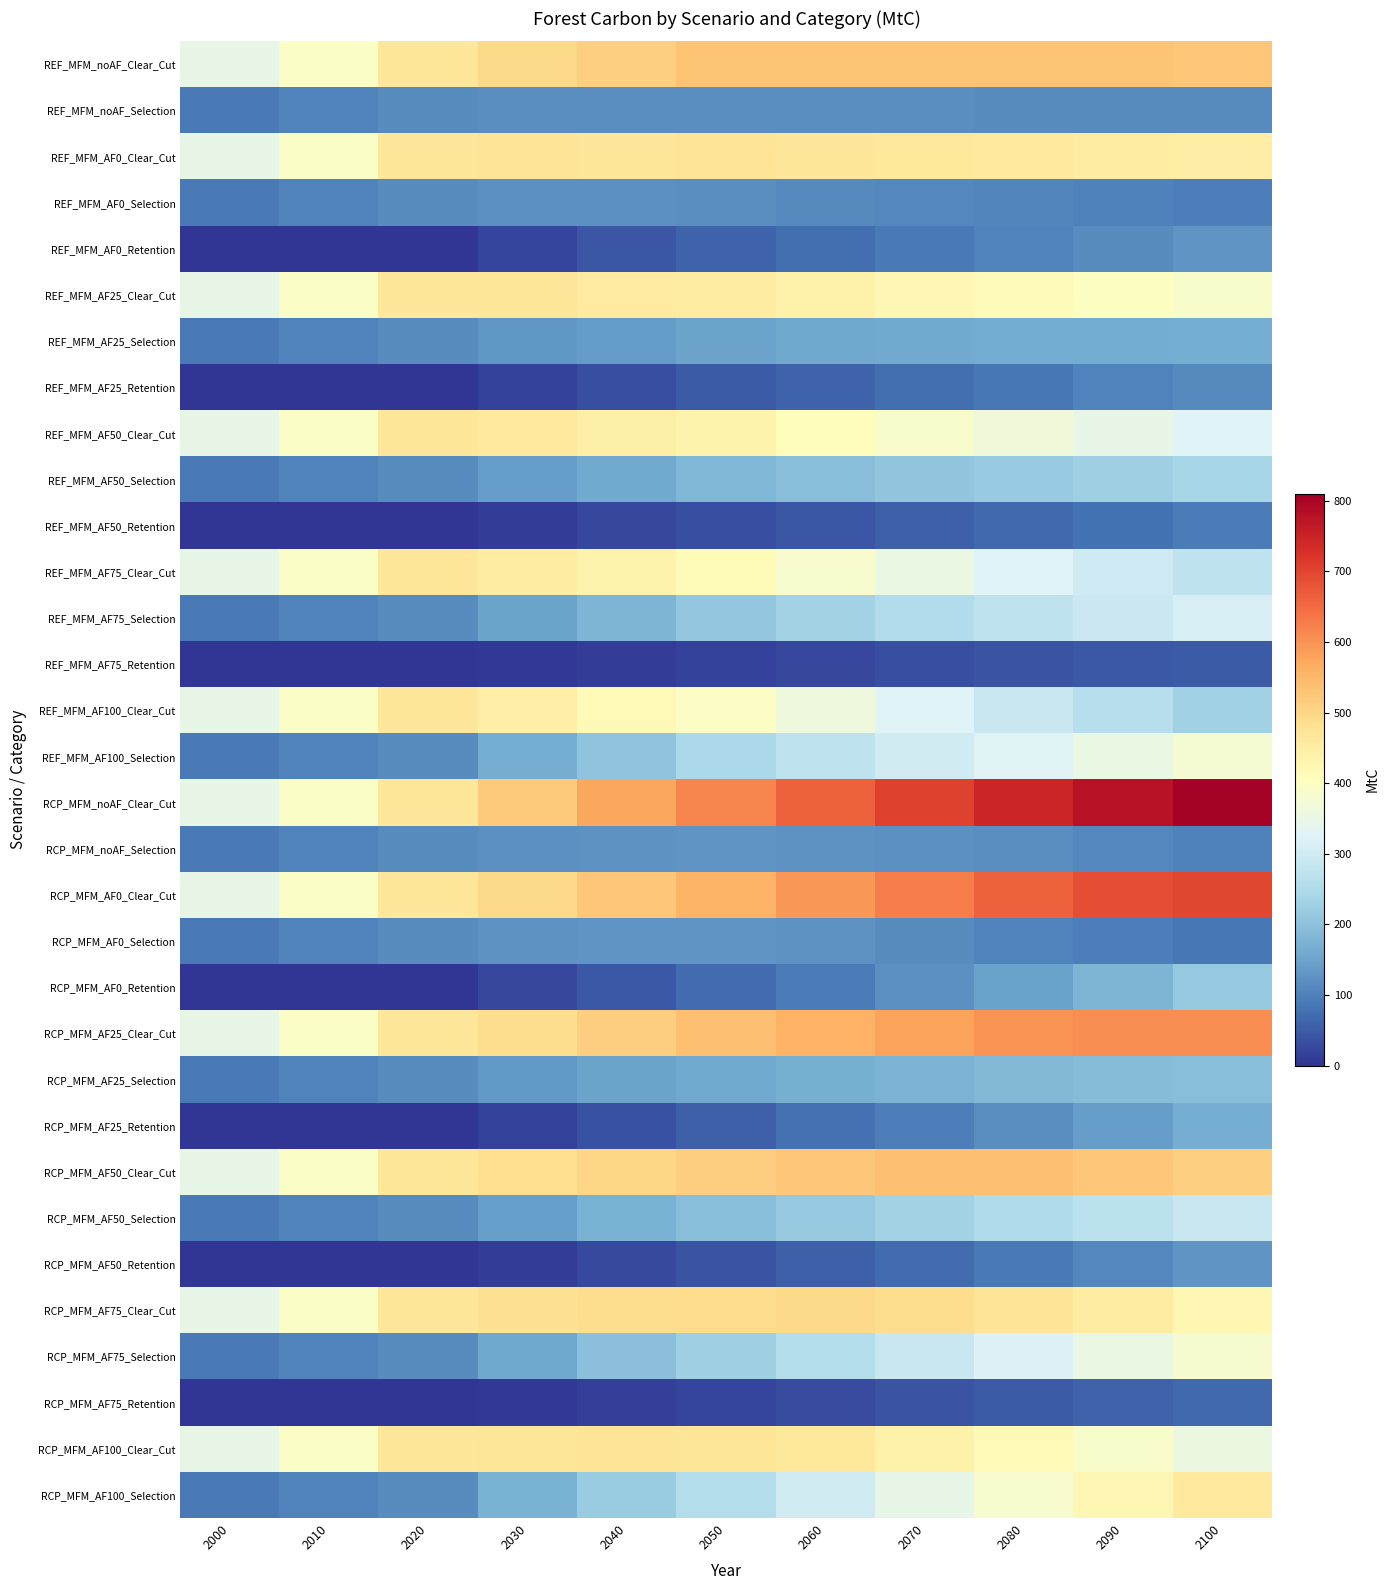

Reading right to left, transcribe all the data shown in this chart.

REF_MFM_noAF_Clear_Cut: 2100=528.0	2090=529.5	2080=530.0	2070=530.2	2060=529.8	2050=530.6	2040=512.0	2030=495.1	2020=467.5	2010=393.8	2000=345.4
REF_MFM_noAF_Selection: 2100=115.3	2090=116.4	2080=116.9	2070=117.9	2060=118.7	2050=119.8	2040=118.0	2030=118.0	2020=115.2	2010=103.1	2000=89.2
REF_MFM_AF0_Clear_Cut: 2100=449.5	2090=454.7	2080=458.8	2070=464.1	2060=467.9	2050=472.9	2040=466.8	2030=471.5	2020=466.0	2010=393.8	2000=345.4
REF_MFM_AF0_Selection: 2100=96.4	2090=100.9	2080=105.7	2070=109.6	2060=113.3	2050=120.1	2040=121.1	2030=121.4	2020=114.9	2010=103.1	2000=89.2
REF_MFM_AF0_Retention: 2100=128.8	2090=116.7	2080=104.4	2070=89.9	2060=75.8	2050=61.5	2040=41.8	2030=20.5	2020=0.0	2010=0.0	2000=0.0
REF_MFM_AF25_Clear_Cut: 2100=386.8	2090=400.6	2080=413.1	2070=425.4	2060=438.4	2050=455.3	2040=457.4	2030=466.8	2020=466.9	2010=393.8	2000=345.4
REF_MFM_AF25_Selection: 2100=167.3	2090=163.4	2080=162.1	2070=160.1	2060=155.5	2050=149.4	2040=138.0	2030=130.3	2020=115.1	2010=103.1	2000=89.2
REF_MFM_AF25_Retention: 2100=112.5	2090=101.7	2080=88.2	2070=74.1	2060=60.4	2050=48.5	2040=33.4	2030=16.1	2020=0.0	2010=0.0	2000=0.0
REF_MFM_AF50_Clear_Cut: 2100=322.8	2090=345.2	2080=367.0	2070=388.6	2060=409.3	2050=435.6	2040=445.8	2030=460.0	2020=465.9	2010=393.8	2000=345.4
REF_MFM_AF50_Selection: 2100=237.4	2090=226.4	2080=216.3	2070=206.2	2060=195.3	2050=180.5	2040=158.7	2030=141.3	2020=115.0	2010=103.1	2000=89.2
REF_MFM_AF50_Retention: 2100=92.0	2090=81.0	2080=69.2	2070=56.9	2060=44.1	2050=33.4	2040=22.9	2030=11.1	2020=0.0	2010=0.0	2000=0.0
REF_MFM_AF75_Clear_Cut: 2100=272.6	2090=297.9	2080=324.7	2070=354.2	2060=385.6	2050=415.8	2040=434.6	2030=453.9	2020=466.1	2010=393.8	2000=345.4
REF_MFM_AF75_Selection: 2100=310.4	2090=292.1	2080=273.2	2070=253.8	2060=232.9	2050=211.4	2040=180.1	2030=151.7	2020=114.8	2010=103.1	2000=89.2
REF_MFM_AF75_Retention: 2100=49.9	2090=44.8	2080=39.7	2070=32.1	2060=22.6	2050=17.4	2040=11.6	2030=6.0	2020=0.0	2010=0.0	2000=0.0
REF_MFM_AF100_Clear_Cut: 2100=230.8	2090=260.5	2080=291.1	2070=324.9	2060=361.8	2050=395.6	2040=419.6	2030=446.2	2020=467.5	2010=393.8	2000=345.4
REF_MFM_AF100_Selection: 2100=378.4	2090=354.0	2080=328.9	2070=301.5	2060=272.2	2050=244.3	2040=204.8	2030=165.0	2020=115.2	2010=103.1	2000=89.2
RCP_MFM_noAF_Clear_Cut: 2100=804.5	2090=776.6	2080=744.1	2070=705.0	2060=661.6	2050=615.4	2040=574.1	2030=521.5	2020=466.2	2010=393.8	2000=345.4
RCP_MFM_noAF_Selection: 2100=100.4	2090=109.2	2080=117.2	2070=123.1	2060=126.4	2050=127.4	2040=125.6	2030=121.2	2020=114.8	2010=103.1	2000=89.2
RCP_MFM_AF0_Clear_Cut: 2100=698.1	2090=686.9	2080=663.5	2070=624.6	2060=593.6	2050=556.8	2040=526.0	2030=495.2	2020=466.4	2010=393.8	2000=345.4
RCP_MFM_AF0_Selection: 2100=87.8	2090=95.6	2080=104.1	2070=114.9	2060=123.7	2050=127.2	2040=127.3	2030=125.3	2020=114.8	2010=103.1	2000=89.2
RCP_MFM_AF0_Retention: 2100=213.2	2090=180.3	2080=148.7	2070=122.5	2060=92.7	2050=70.1	2040=46.7	2030=22.7	2020=0.0	2010=0.0	2000=0.0
RCP_MFM_AF25_Clear_Cut: 2100=604.6	2090=605.7	2080=598.1	2070=580.6	2060=558.8	2050=537.4	2040=515.7	2030=490.0	2020=467.5	2010=393.8	2000=345.4
RCP_MFM_AF25_Selection: 2100=196.0	2090=190.3	2080=184.8	2070=177.0	2060=169.5	2050=160.4	2040=149.6	2030=135.5	2020=115.0	2010=103.1	2000=89.2
RCP_MFM_AF25_Retention: 2100=165.9	2090=142.2	2080=119.0	2070=97.0	2060=76.5	2050=54.8	2040=37.7	2030=17.7	2020=0.0	2010=0.0	2000=0.0
RCP_MFM_AF50_Clear_Cut: 2100=509.8	2090=526.5	2080=536.3	2070=535.7	2060=525.5	2050=514.2	2040=502.3	2030=485.7	2020=466.2	2010=393.8	2000=345.4
RCP_MFM_AF50_Selection: 2100=289.6	2090=270.2	2080=251.9	2070=233.5	2060=215.1	2050=193.6	2040=172.8	2030=145.2	2020=114.7	2010=103.1	2000=89.2
RCP_MFM_AF50_Retention: 2100=126.9	2090=109.2	2080=90.0	2070=70.7	2060=53.9	2050=39.0	2040=25.9	2030=11.7	2020=0.0	2010=0.0	2000=0.0
RCP_MFM_AF75_Clear_Cut: 2100=426.6	2090=453.3	2080=472.7	2070=489.3	2060=495.7	2050=492.5	2040=489.2	2030=478.8	2020=467.7	2010=393.8	2000=345.4
RCP_MFM_AF75_Selection: 2100=382.8	2090=351.9	2080=321.5	2070=288.6	2060=258.2	2050=226.6	2040=196.3	2030=157.4	2020=115.0	2010=103.1	2000=89.2
RCP_MFM_AF75_Retention: 2100=68.0	2090=59.5	2080=50.6	2070=40.1	2060=28.6	2050=19.2	2040=12.7	2030=6.3	2020=0.0	2010=0.0	2000=0.0
RCP_MFM_AF100_Clear_Cut: 2100=354.9	2090=388.5	2080=418.6	2070=441.7	2060=462.5	2050=470.0	2040=472.3	2030=468.4	2020=466.3	2010=393.8	2000=345.4
RCP_MFM_AF100_Selection: 2100=460.1	2090=424.2	2080=385.4	2070=345.3	2060=301.2	2050=258.9	2040=220.8	2030=172.4	2020=114.7	2010=103.1	2000=89.2